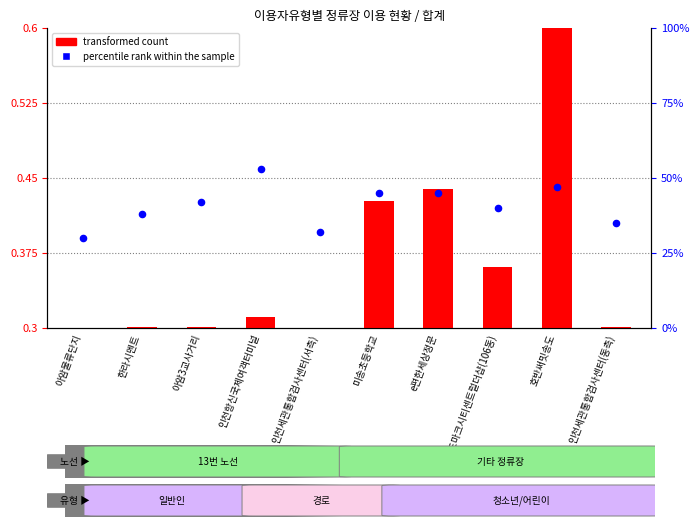

At how many categories does at least one series exceed 23?

10